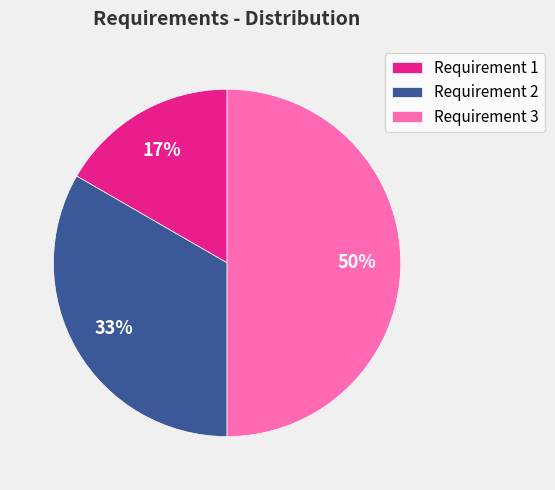

Which slice is the largest?

Requirement 3